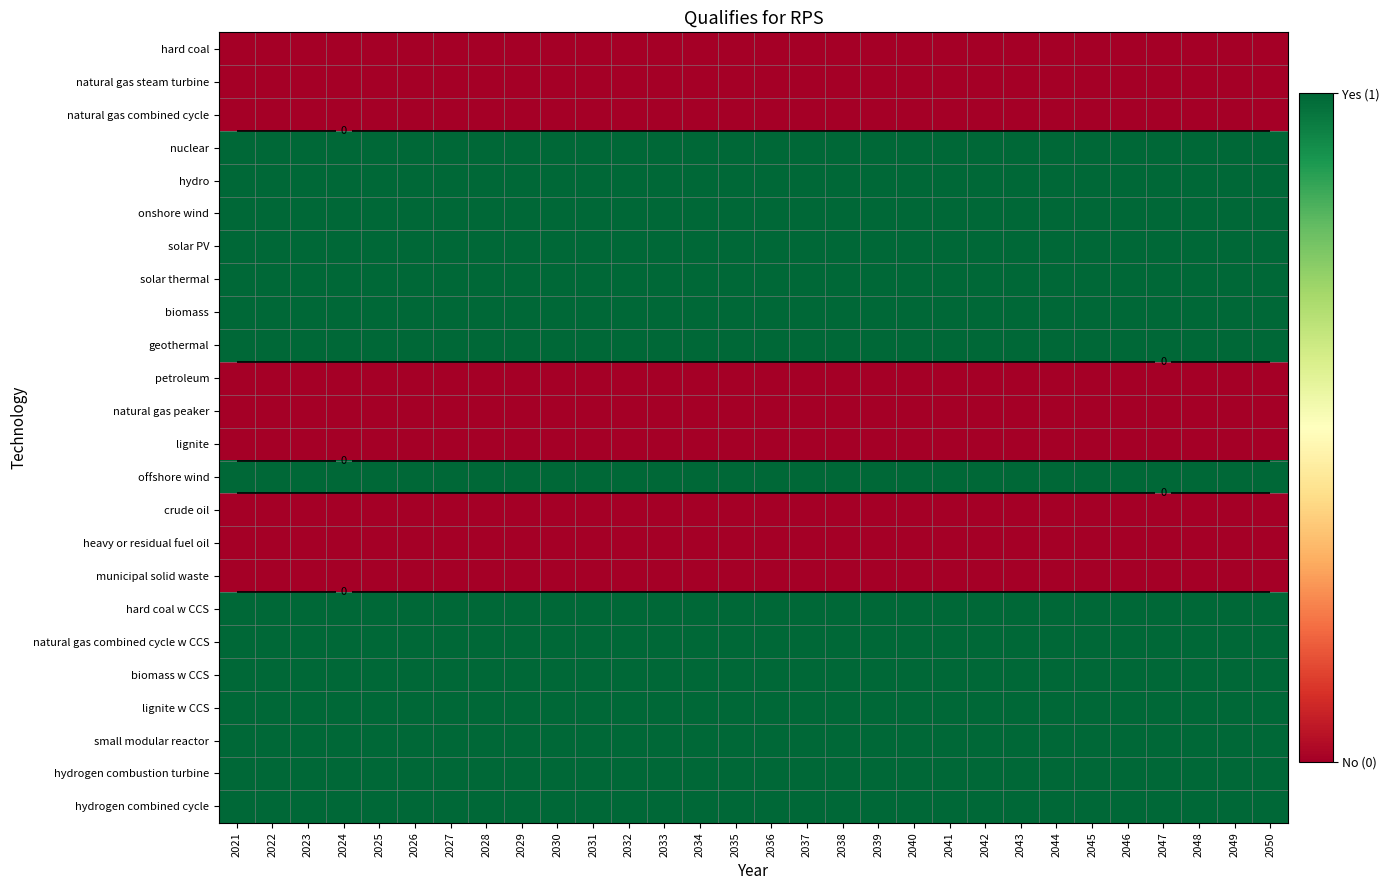

Which series has the largest total across all categories?

nuclear